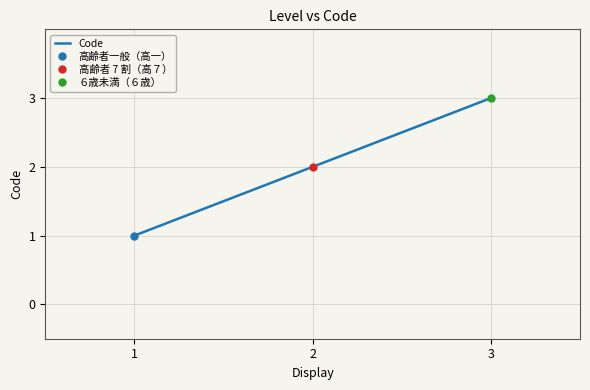

Reading right to left, list all the values displayed in this chart.

3	2	1